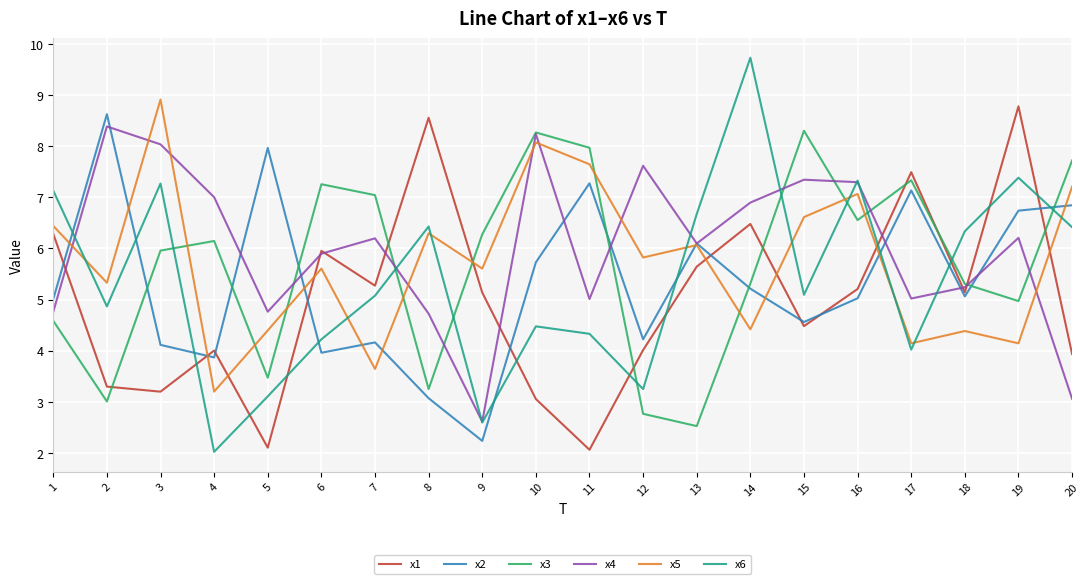

What is the approximate value of x2 at 13?

6.1